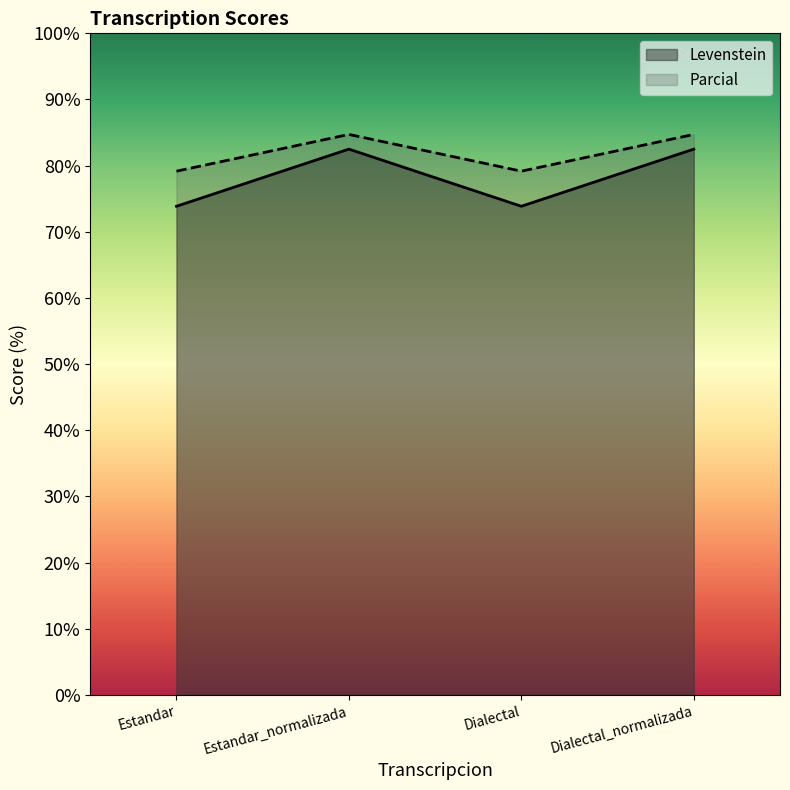

At which label is Levenstein closest to 78?

Estandar